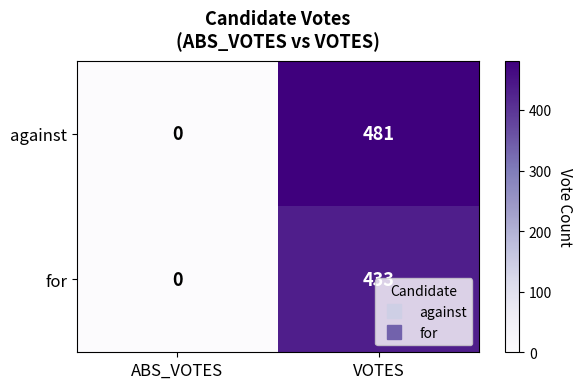

Which label corresponds to the largest value in the chart?

VOTES